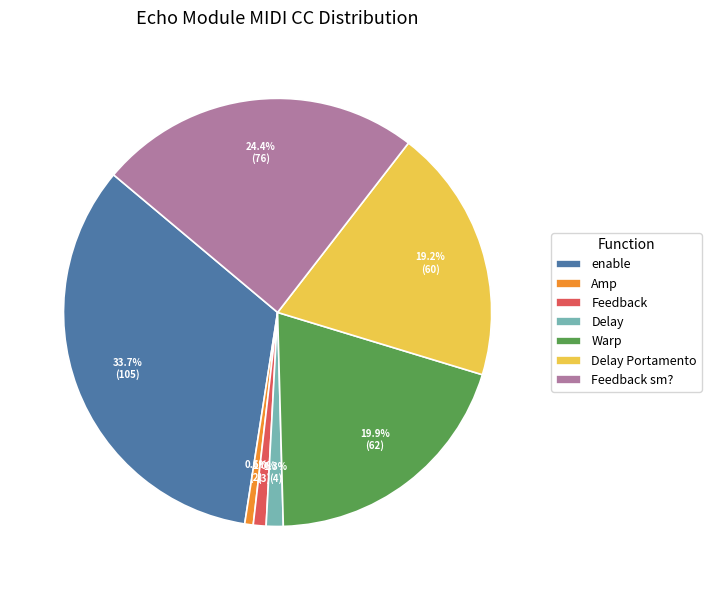

How many segments does this pie chart have?

7